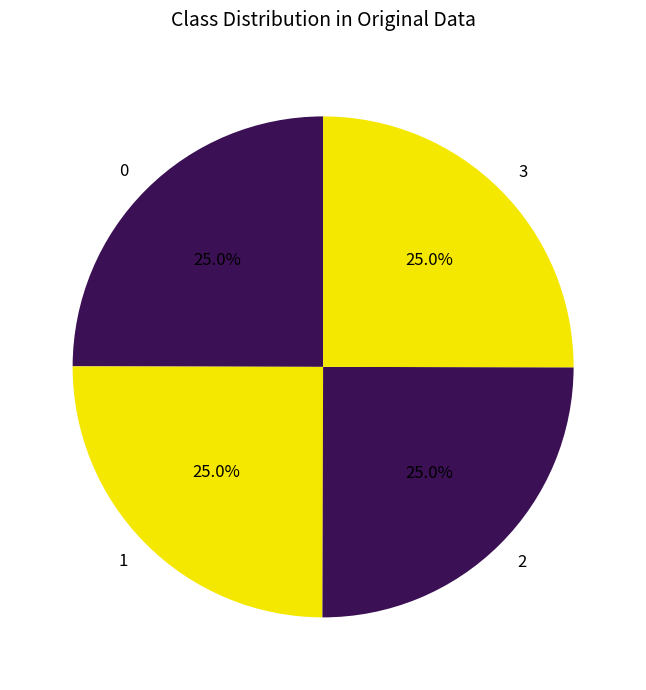

Is there any slice that represents more than half of the pie?

No